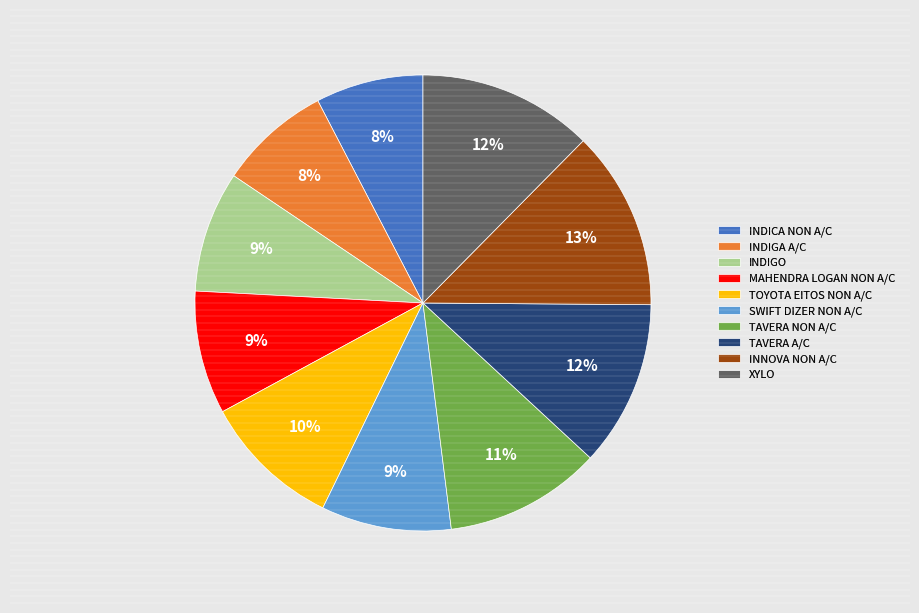

Do XYLO and TAVERA A/C together represent more than half of the pie?

No